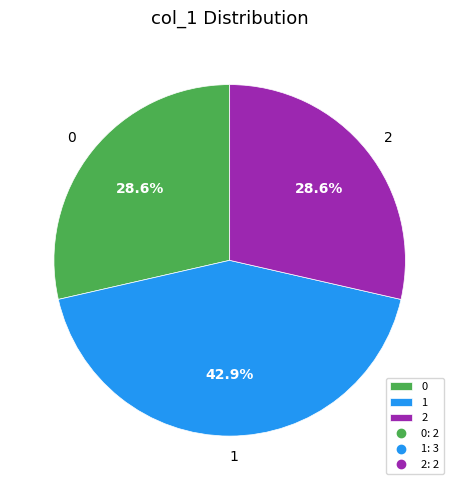

Is 0 the majority of the pie?

No